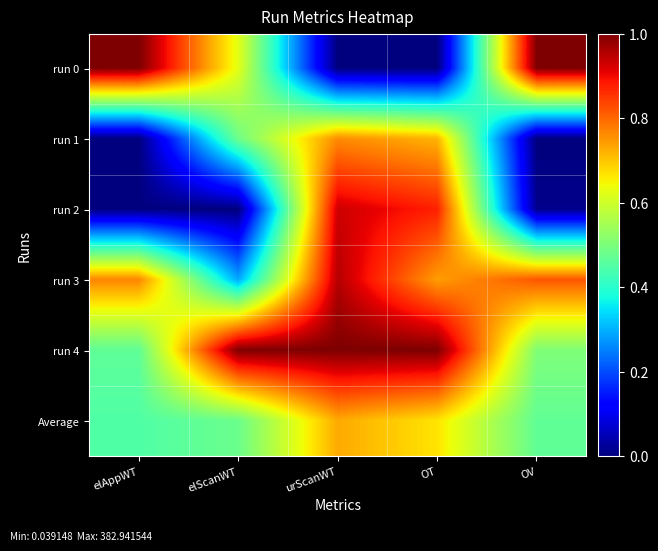

At which category is the sum across all series the highest?

urScanWT